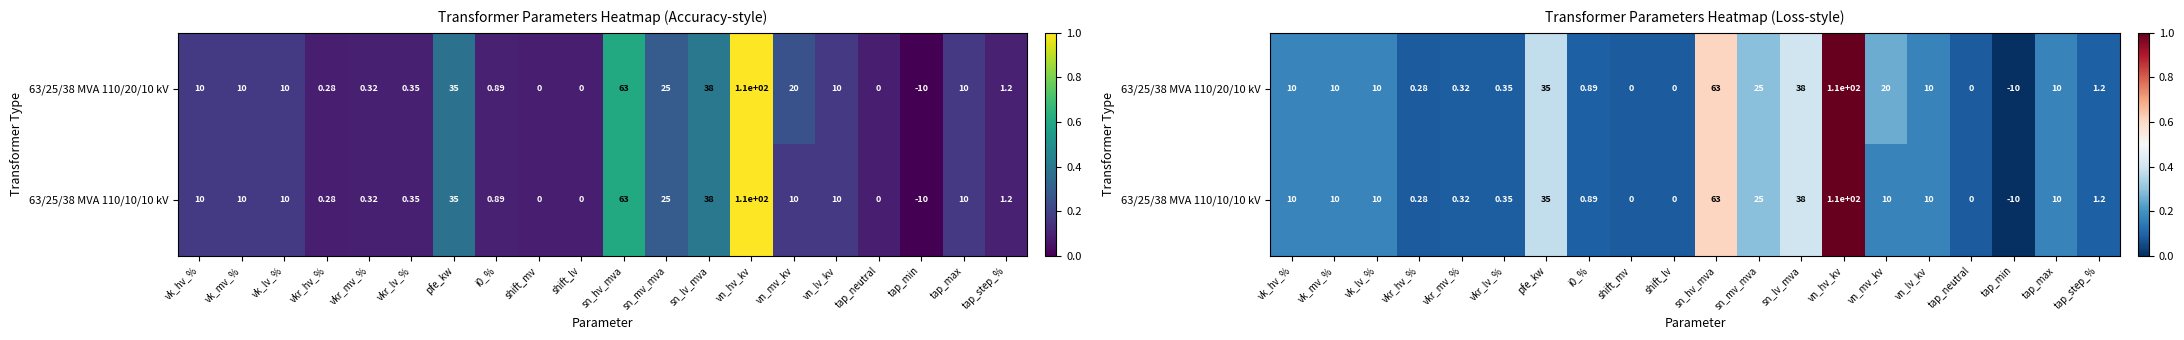

Is it true that 63/25/38 MVA 110/20/10 kV equals 0.2 at sn_mv_mva?

False